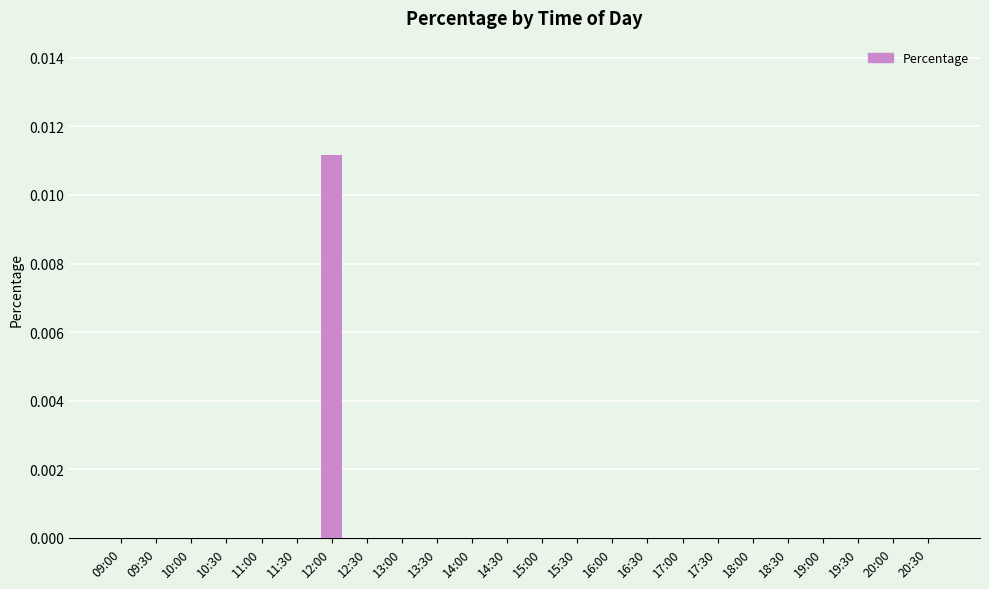

Which category has the highest value across all series?

12:00